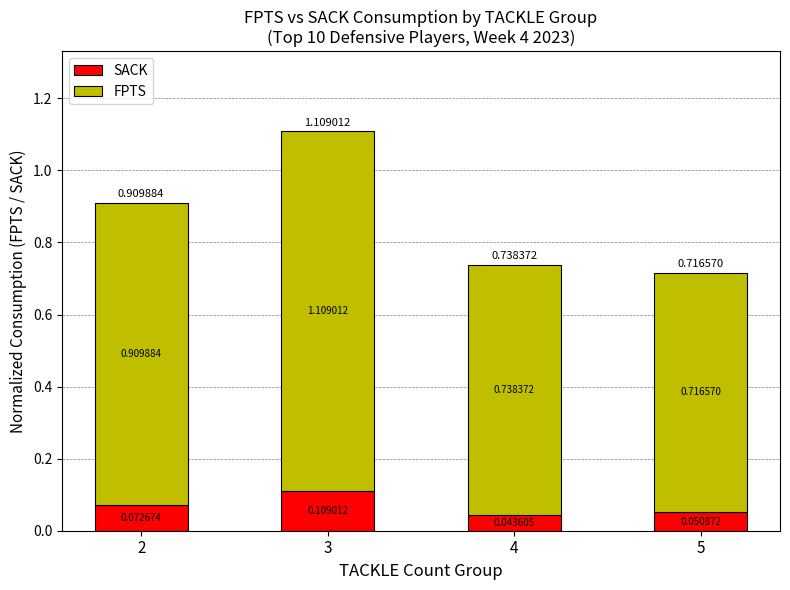

What is the sum of all SACK values?

0.3